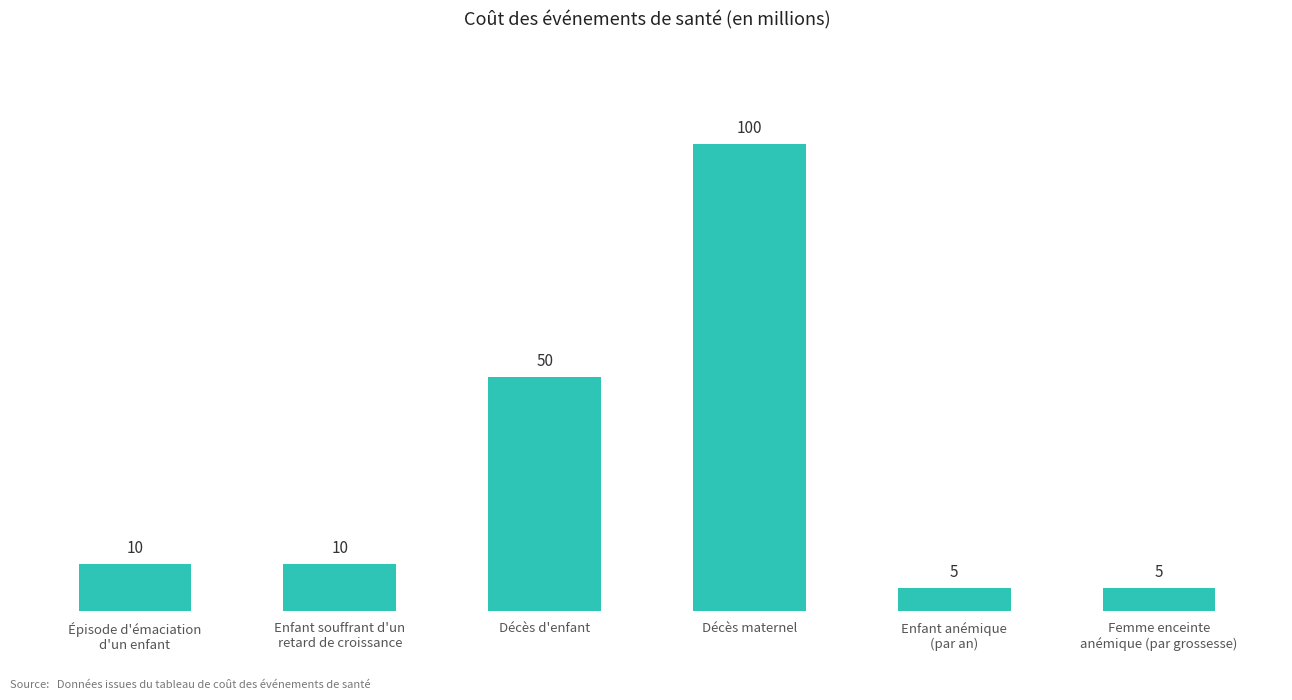

What position from the right is Enfant souffrant d'un
retard de croissance?

5